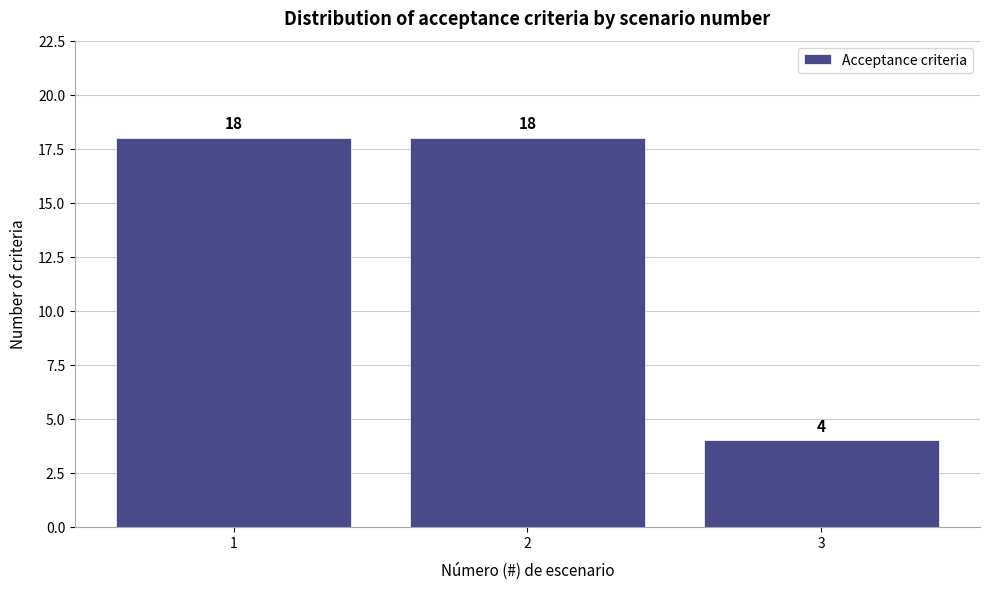

Reading left to right, transcribe all the data shown in this chart.

1=18	2=18	3=4